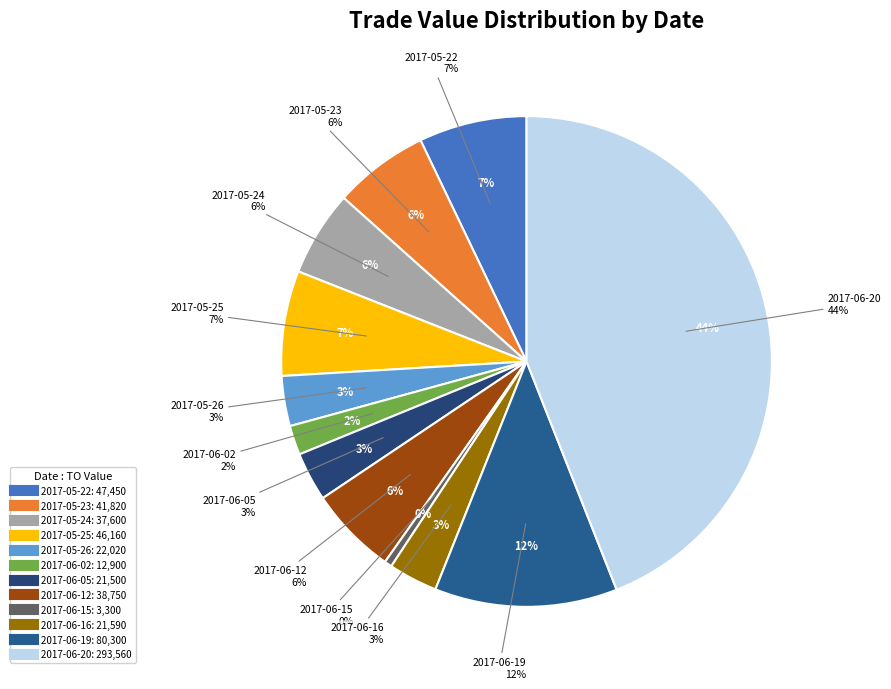

What percentage is the 2017-05-24 slice, to the nearest percent?

6%